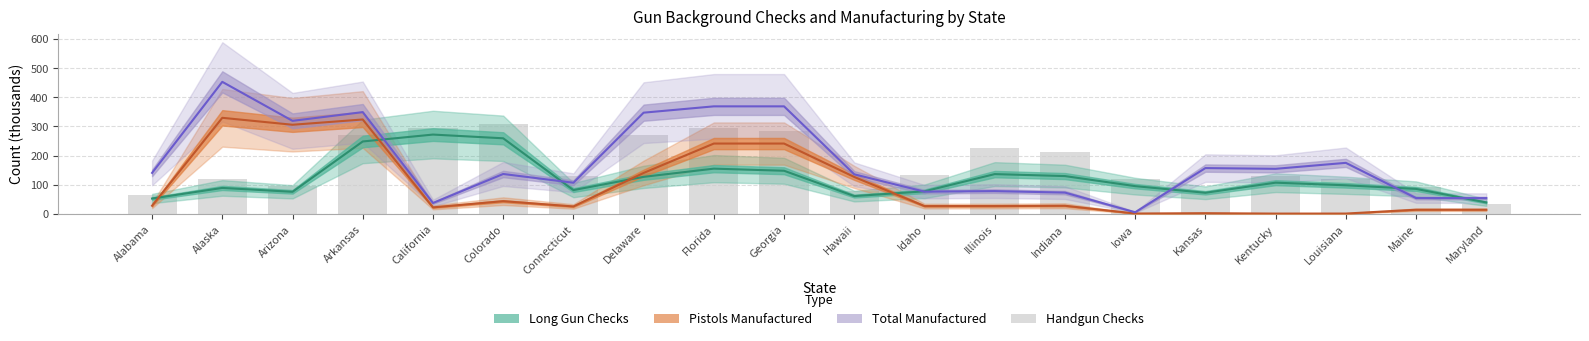

Reading left to right, what are all the values shown in this chart?

Long Gun Checks: 52.9	89.3	76.0	248.6	272.2	259.5	81.9	127.3	155.4	148.2	61.3	77.6	136.7	129.9	95.4	72.7	107.3	98.3	85.9	39.6
Pistols Manufactured: 28.3	329.7	305.9	323.9	22.6	43.9	25.8	140.7	241.4	241.4	126.9	27.0	27.2	28.2	1.5	2.7	1.3	1.4	14.5	14.5
Total Manufactured: 140.9	453.0	319.2	349.2	37.6	137.1	107.1	347.3	369.0	369.0	135.9	76.5	78.4	73.3	5.8	157.3	154.8	175.3	54.5	54.4
Handgun Checks: 63.5	119.1	94.8	269.1	294.4	308.4	130.2	270.1	294.2	285.7	80.4	133.0	225.7	211.1	120.7	74.9	131.1	120.4	90.9	33.7